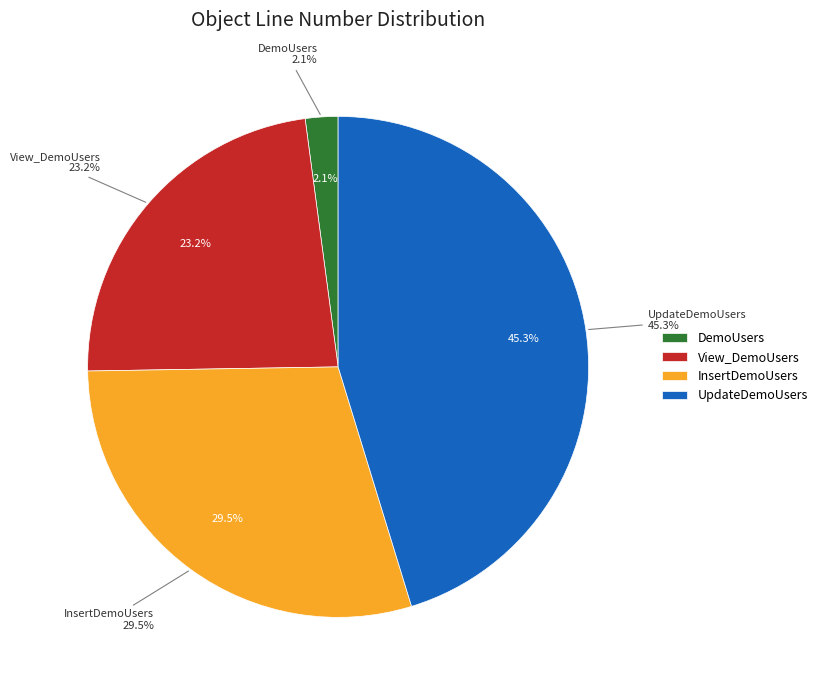

Which slice is the smallest?

DemoUsers